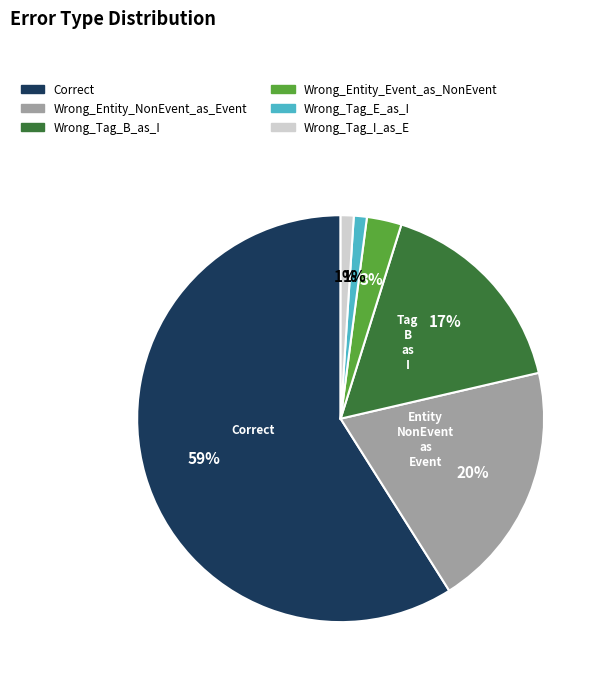

What is the largest slice in the pie chart?

Correct